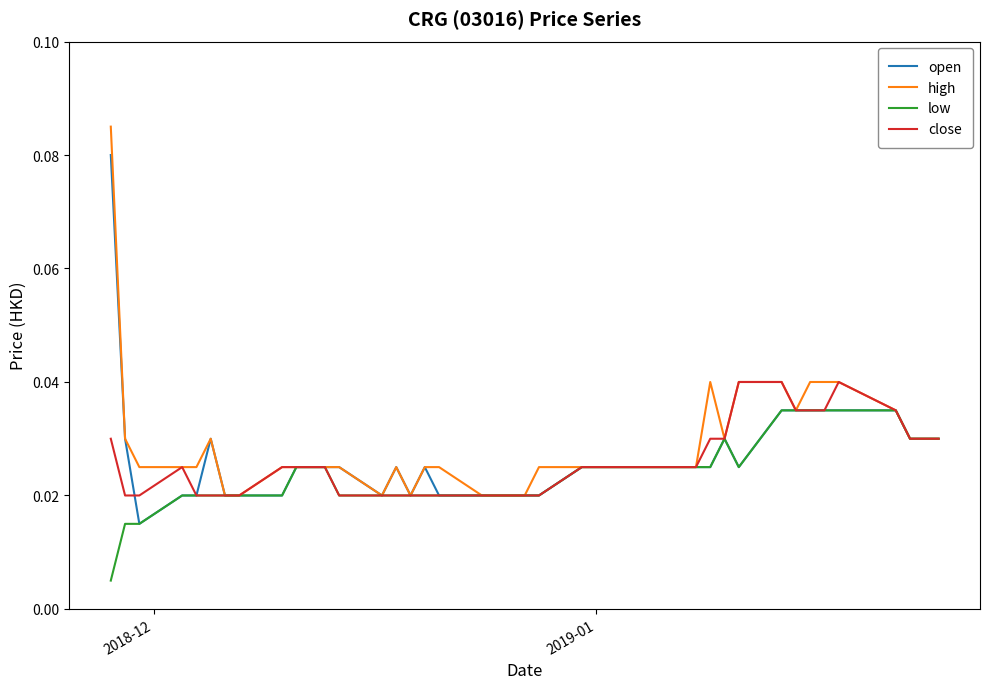

Rank the series by their maximum value, from highest to lowest.

high, open, close, low